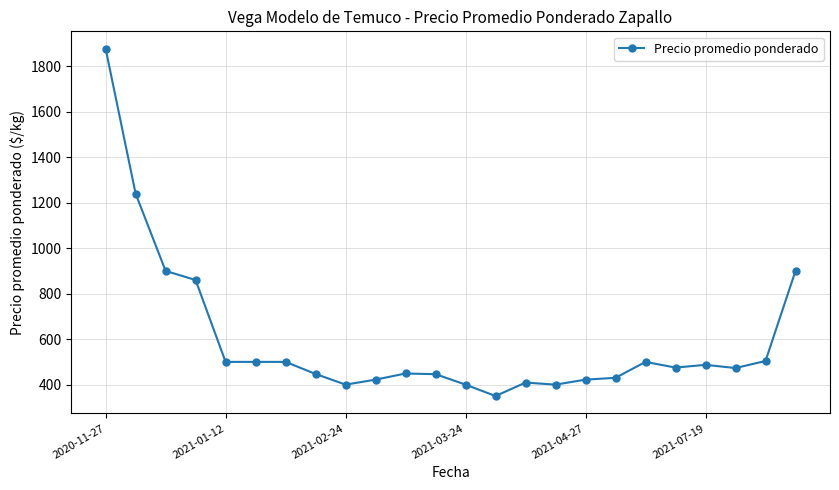

What is the sum of all values?

14291